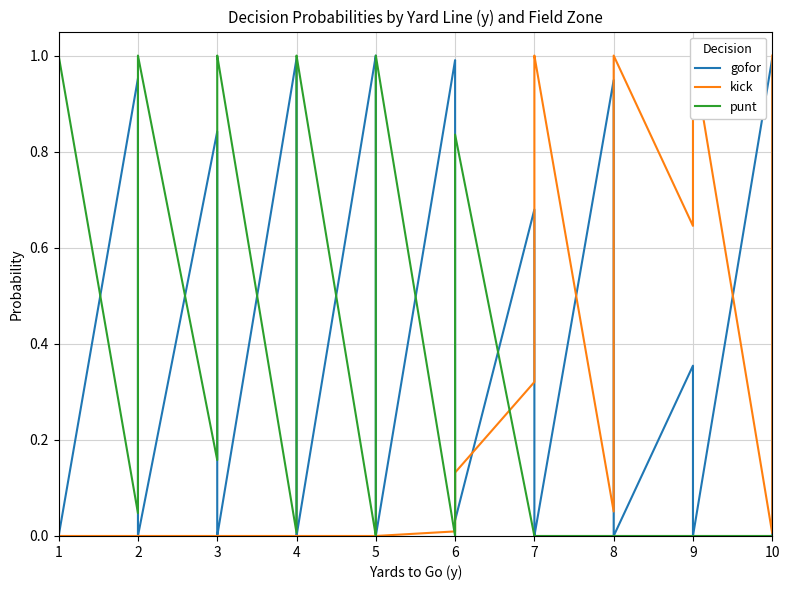

At 9, list the series in order from smallest to largest.

kick, punt, gofor